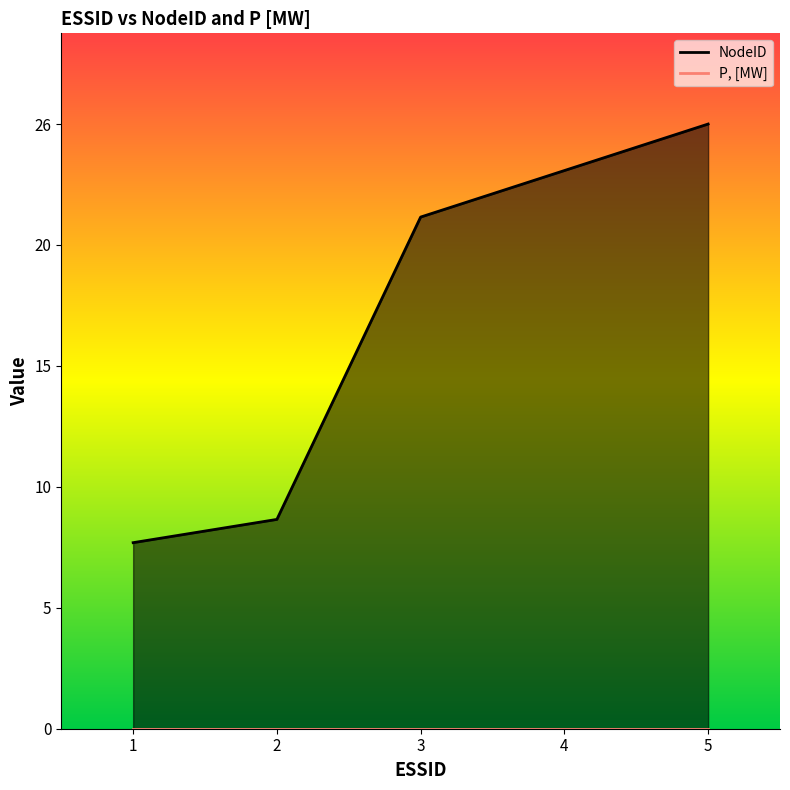

Which category has the highest value across all series?

5